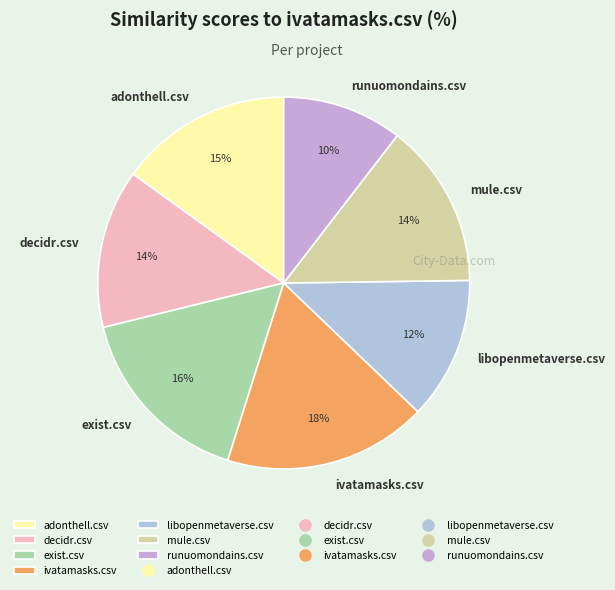

Do adonthell.csv and decidr.csv together represent more than half of the pie?

No